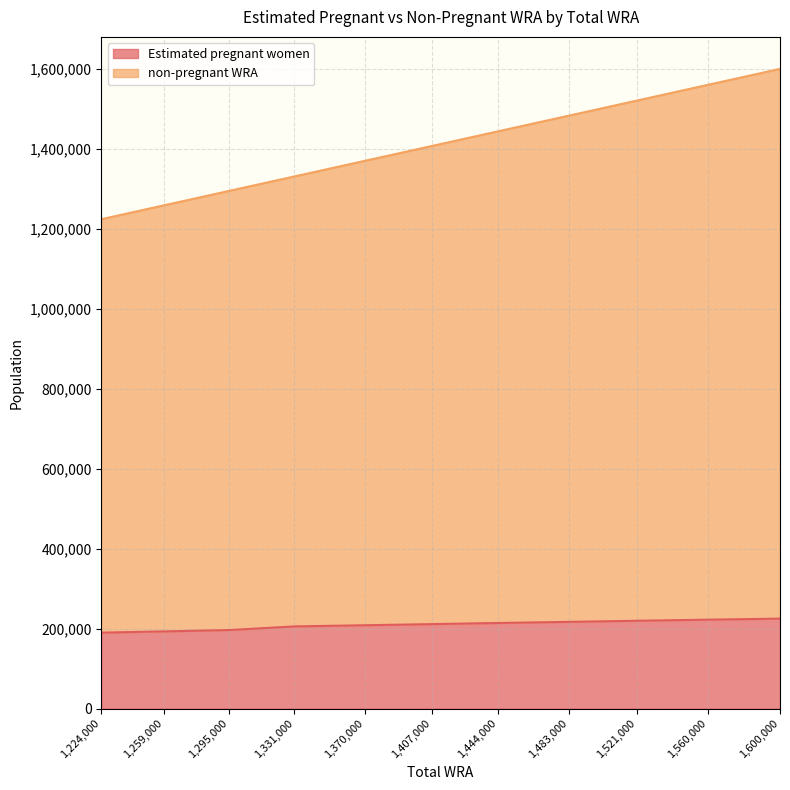

True or false: non-pregnant WRA and Estimated pregnant women intersect in this chart.

False